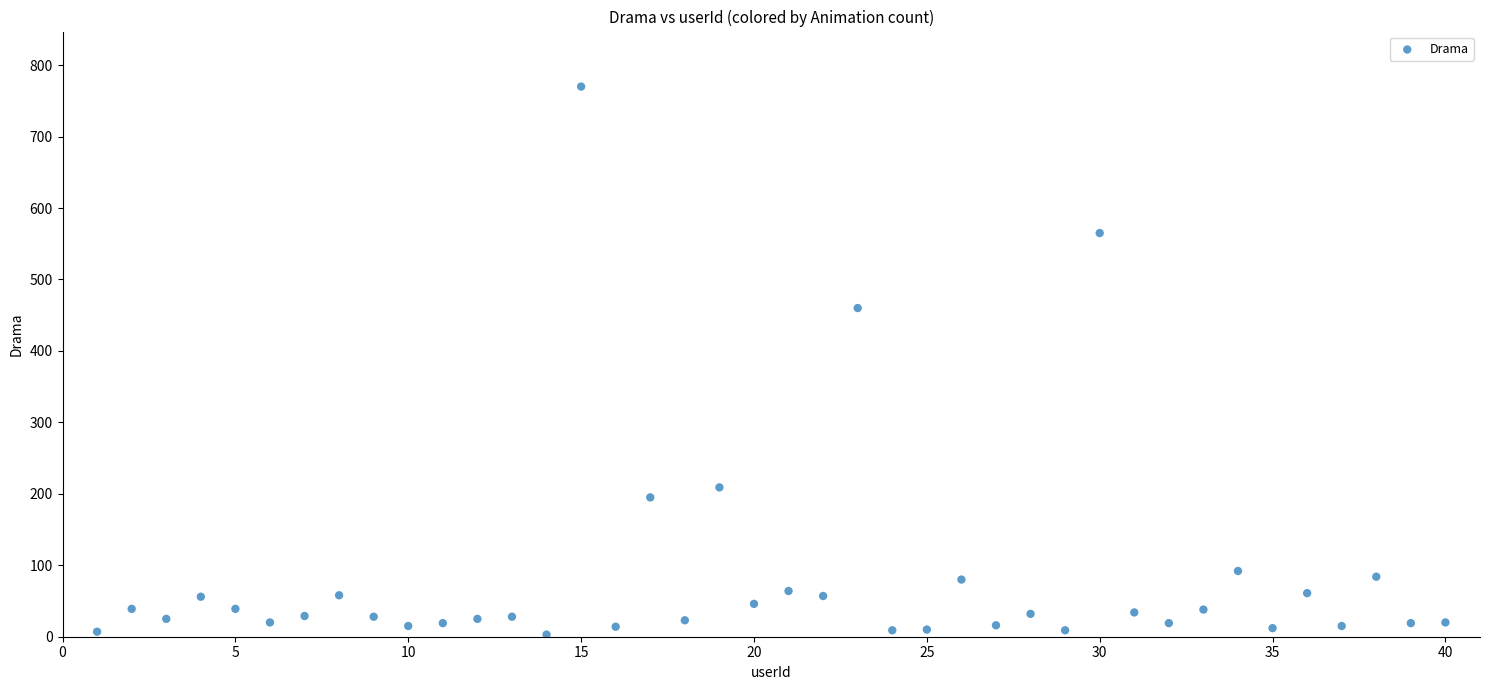

What Y value in the scatter plot is closest to 386?

460